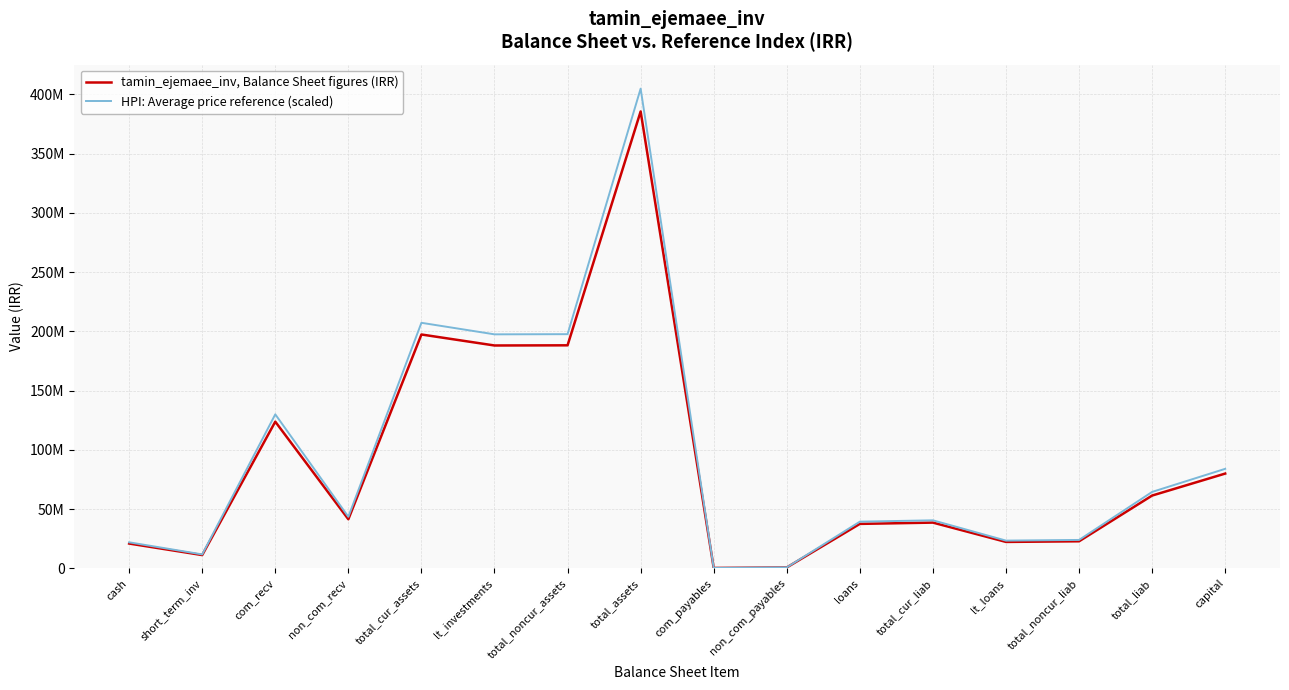

Where is the first local maximum for HPI: Average price reference (scaled)?

com_recv